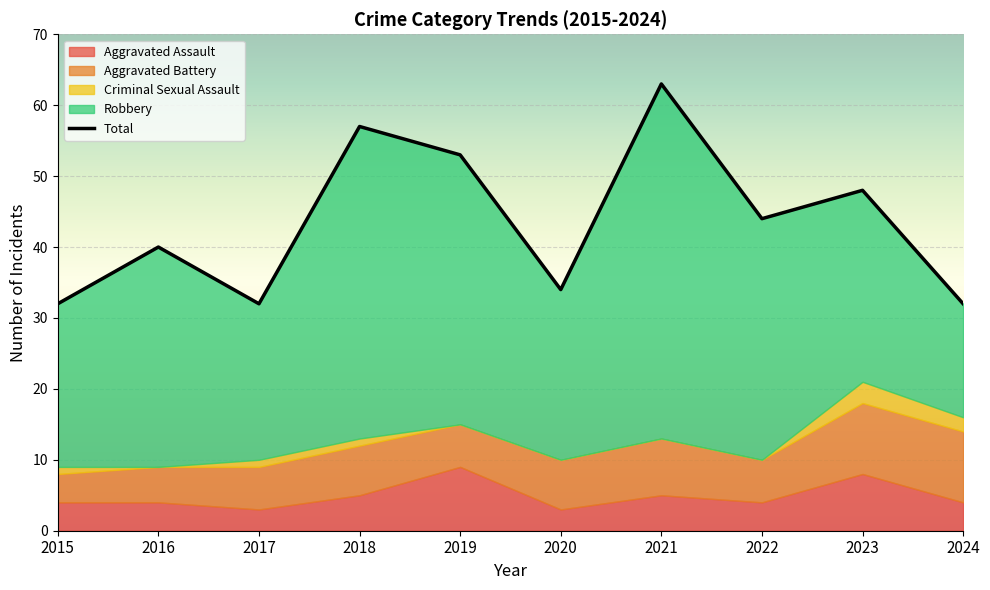

At which label is the value closest to 47?

2023